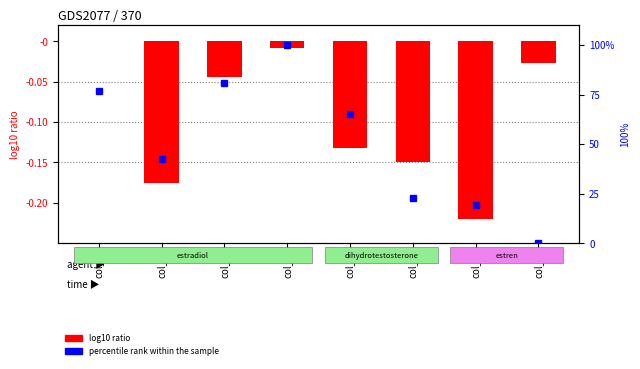

The chart shows a value of -0.2 at col_7. True or false?

True